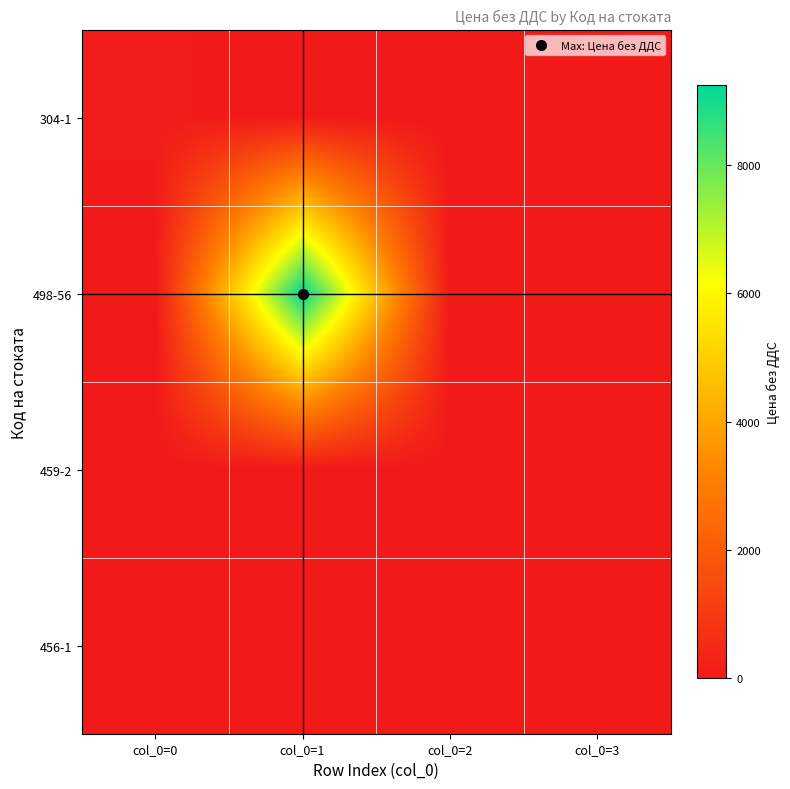

What is the difference between the highest and lowest values at col_0=2?

21.5